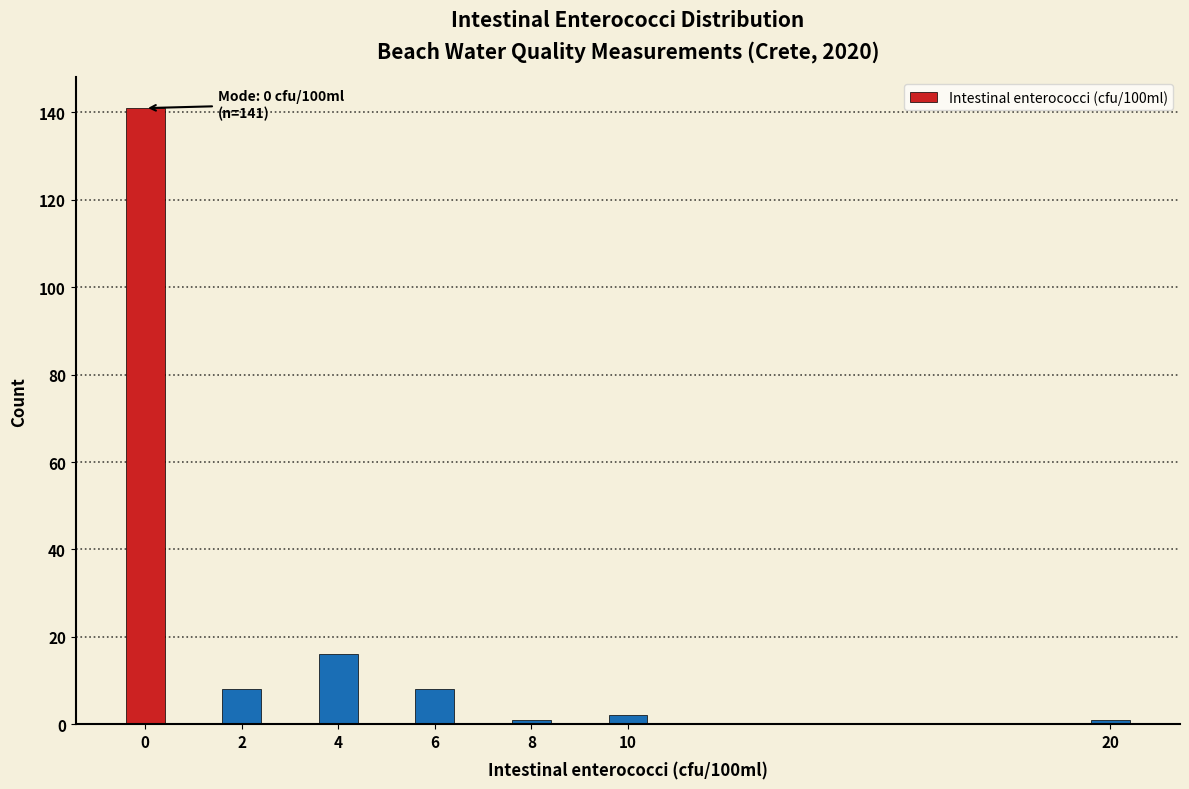

Reading left to right, transcribe all the data shown in this chart.

141	8	16	8	1	2	1